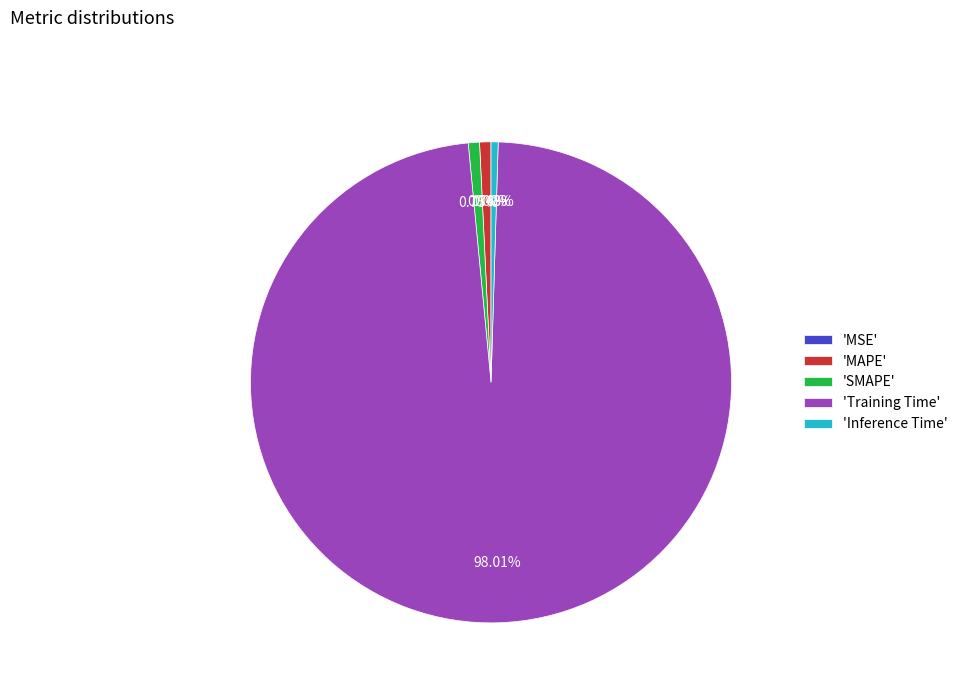

Which category has the biggest portion of the pie?

'Training Time'